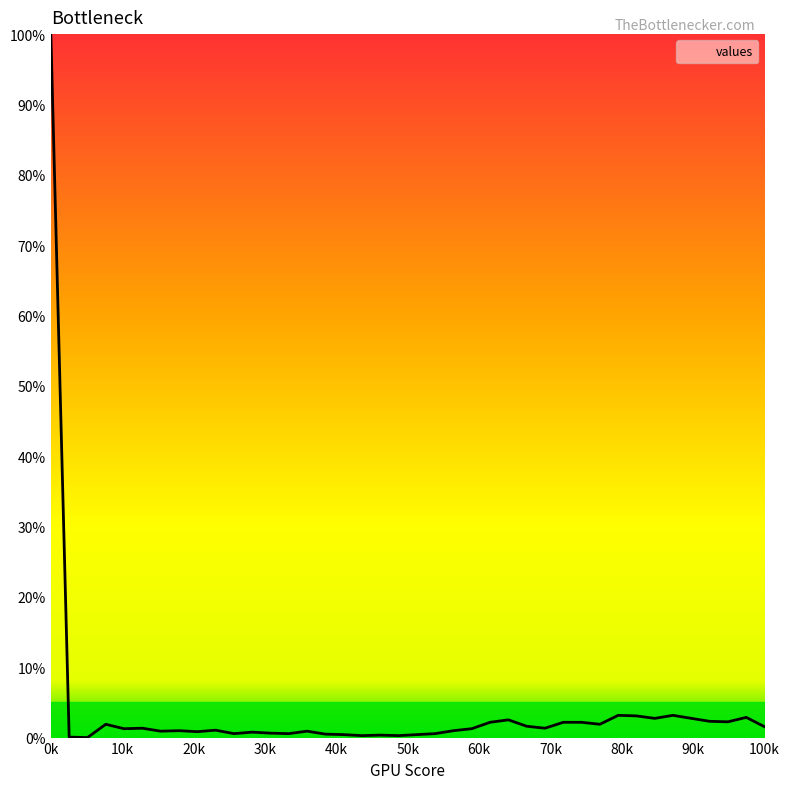

What is the maximum value shown in the chart?

100.0